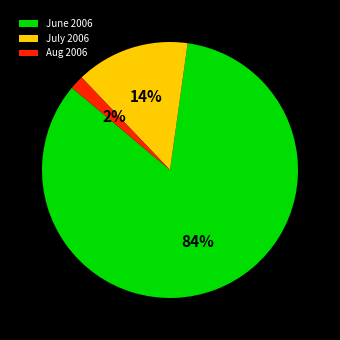

Between July 2006 and June 2006, which is larger?

June 2006